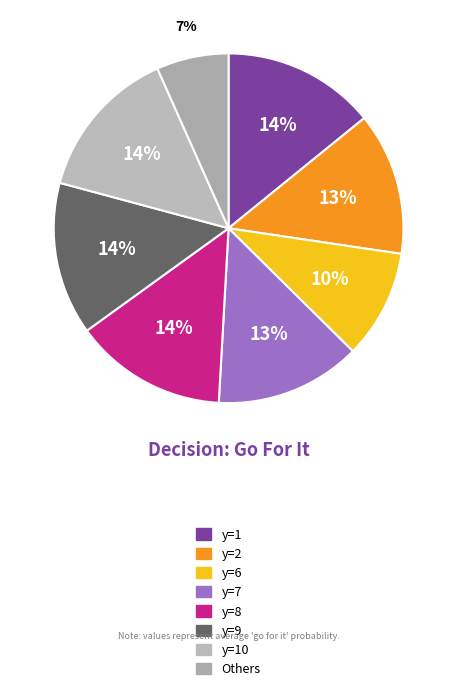

Does any single category account for the majority?

No